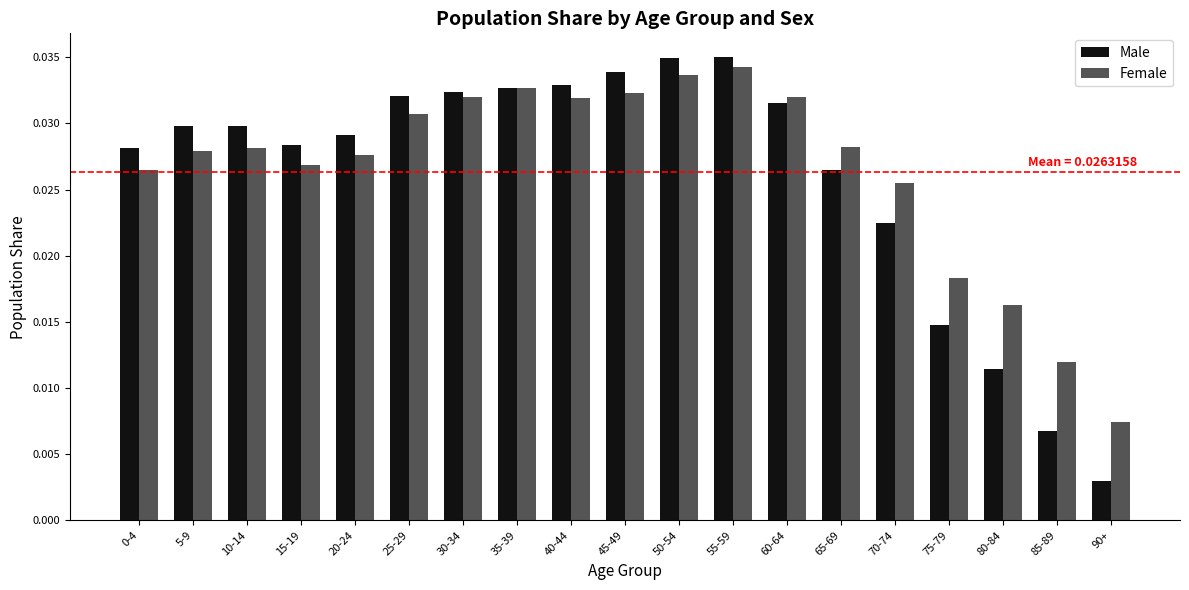

Where is Male nearest to the value 0?

90+